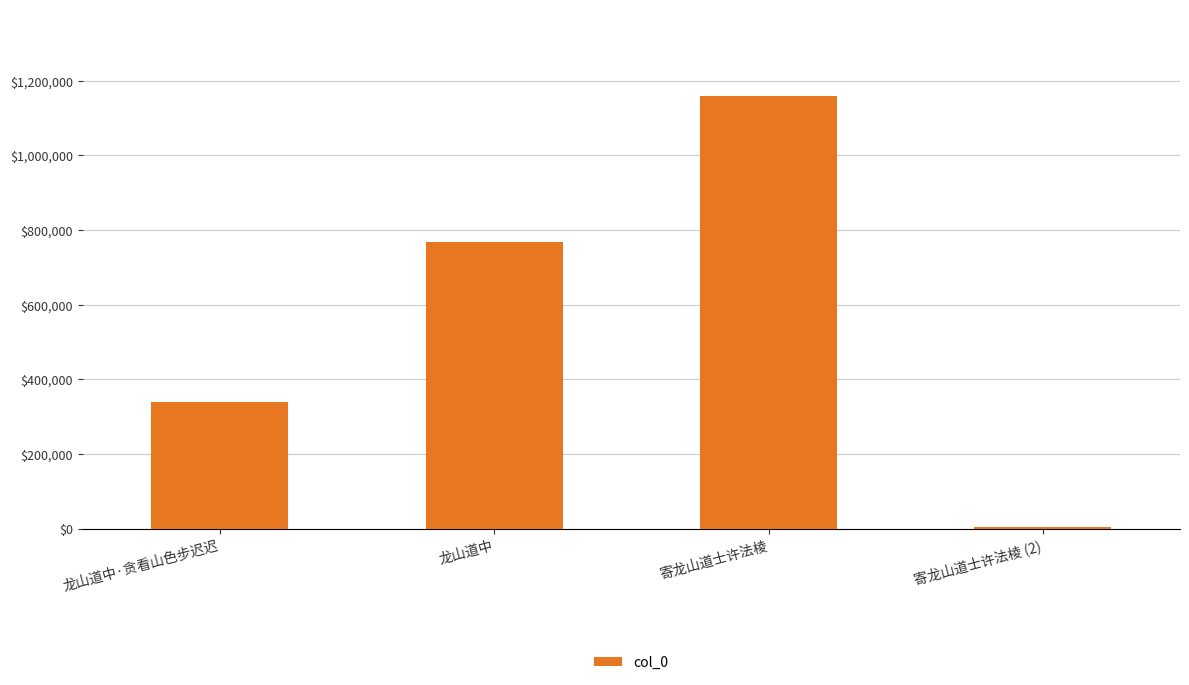

How many data points does each series have?

4